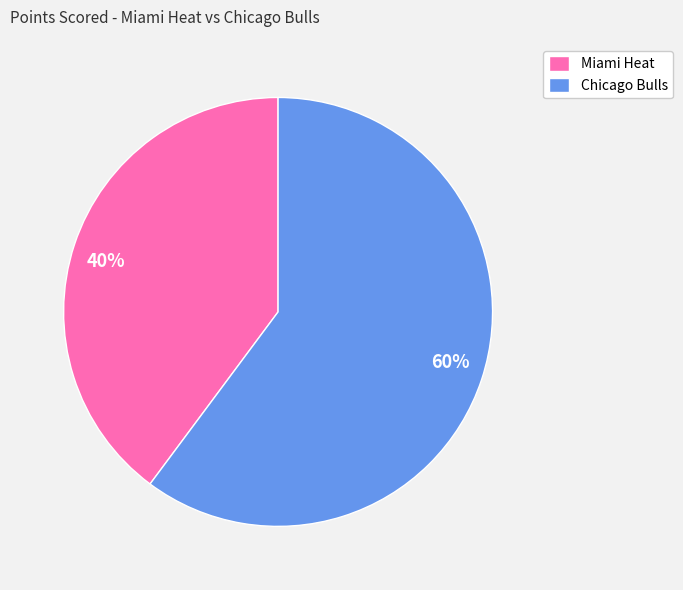

Is it true that Chicago Bulls is 68% of the pie?

False